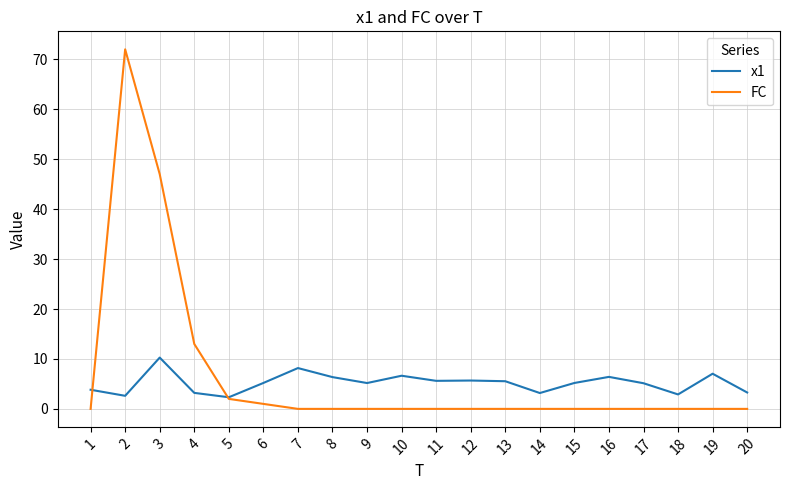

List the series in order of their overall mean, lowest first.

x1, FC